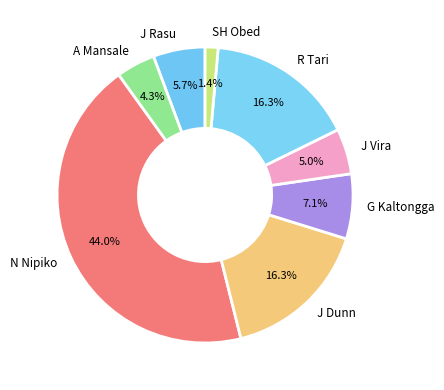

Which category has the biggest portion of the pie?

N Nipiko